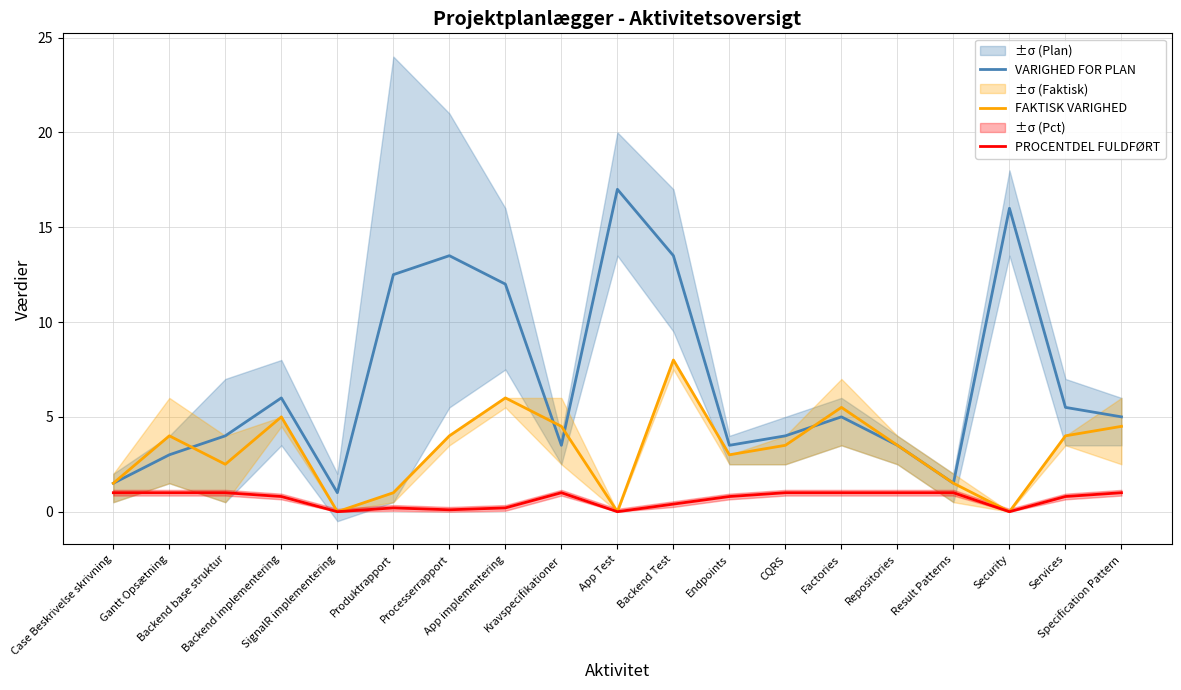

The value of FAKTISK VARIGHED at Backend implementering is 5.0. True or false?

True